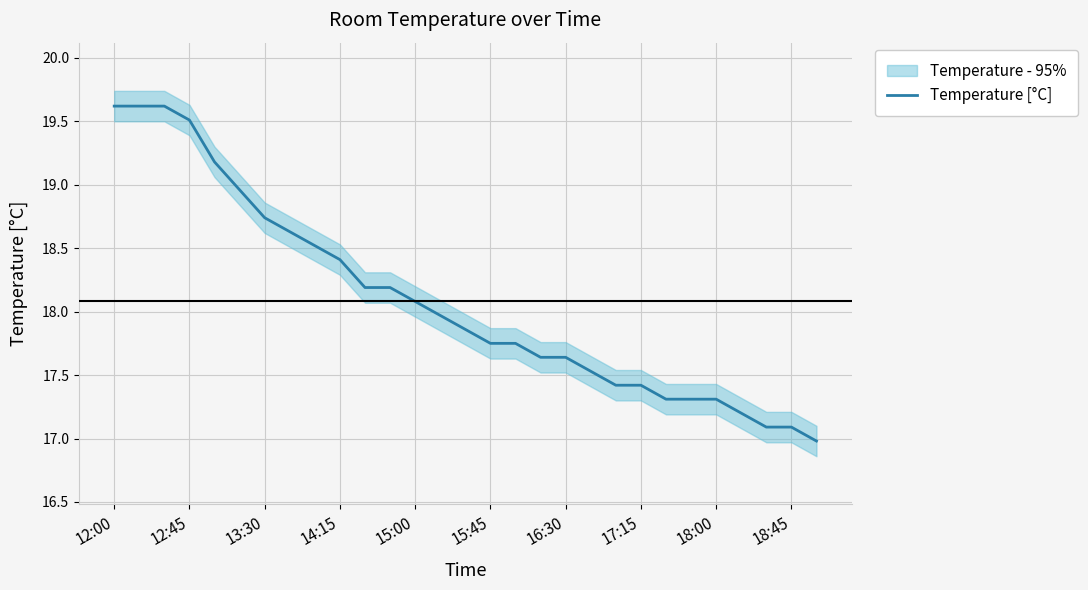

What is the minimum value shown in the chart?

17.0